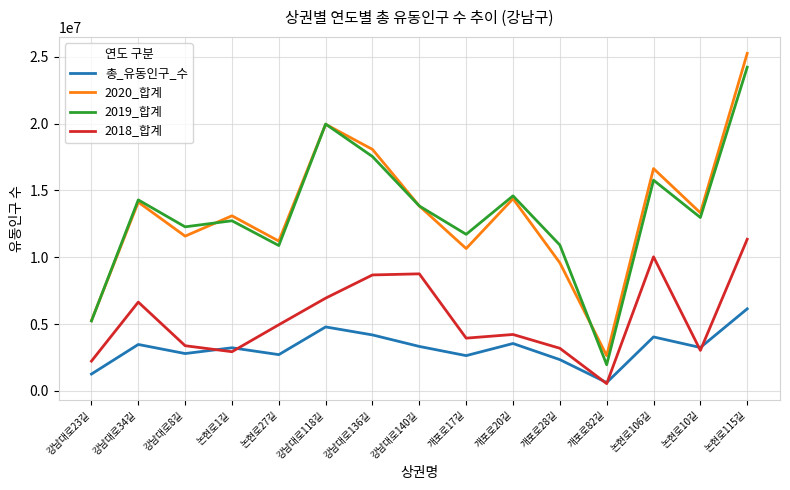

What is the spread (max minus min) of values at 논현로106길?

12590309